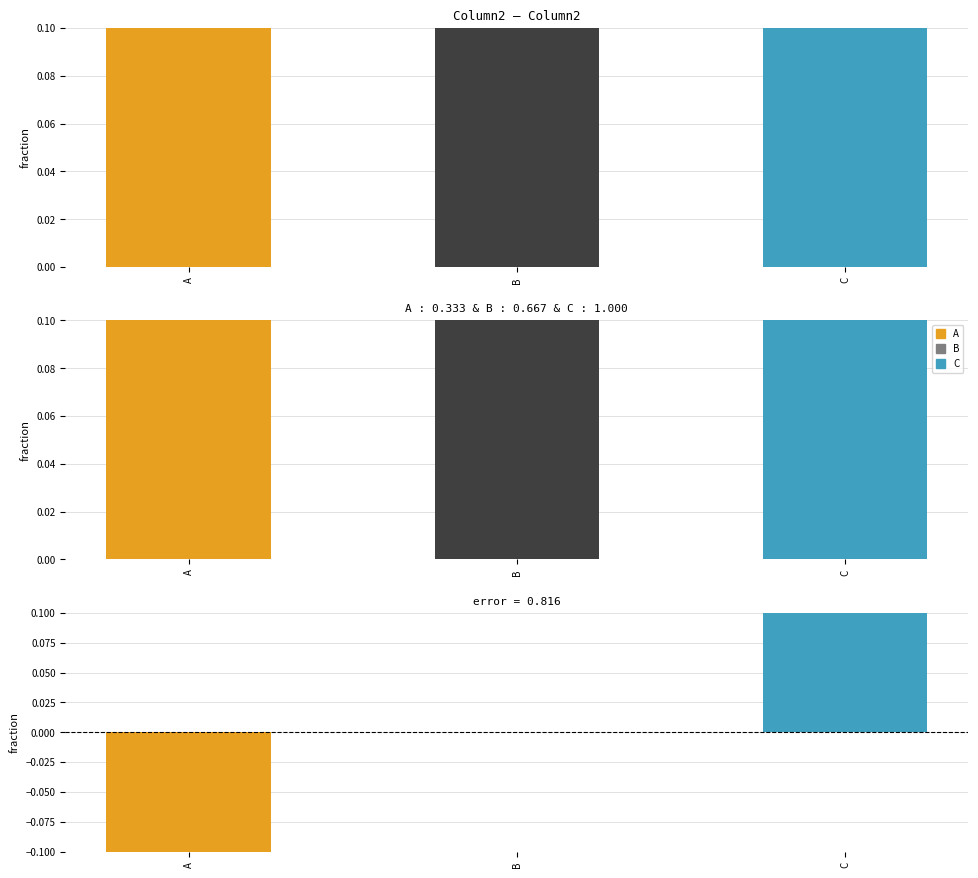

Rank the categories by value from highest to lowest.

C, B, A